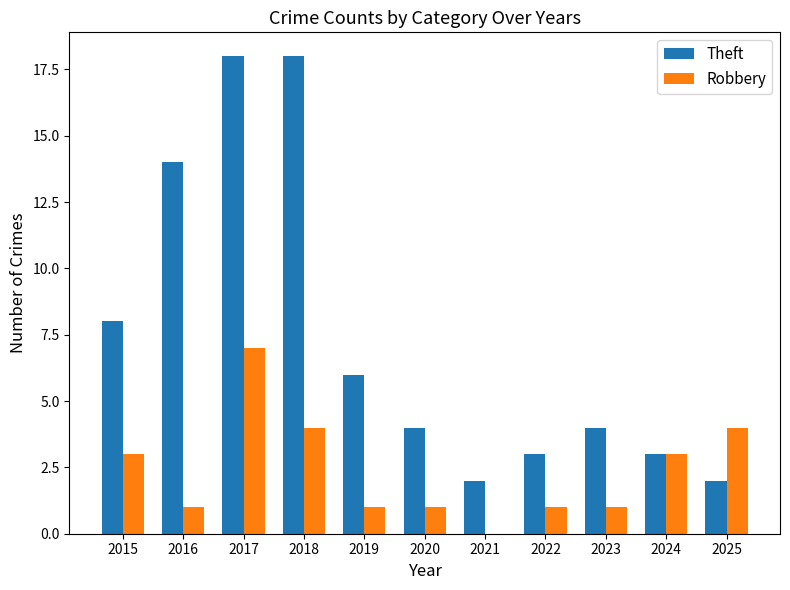

Reading left to right, list all the values displayed in this chart.

Theft: 2015=8	2016=14	2017=18	2018=18	2019=6	2020=4	2021=2	2022=3	2023=4	2024=3	2025=2
Robbery: 2015=3	2016=1	2017=7	2018=4	2019=1	2020=1	2021=0	2022=1	2023=1	2024=3	2025=4